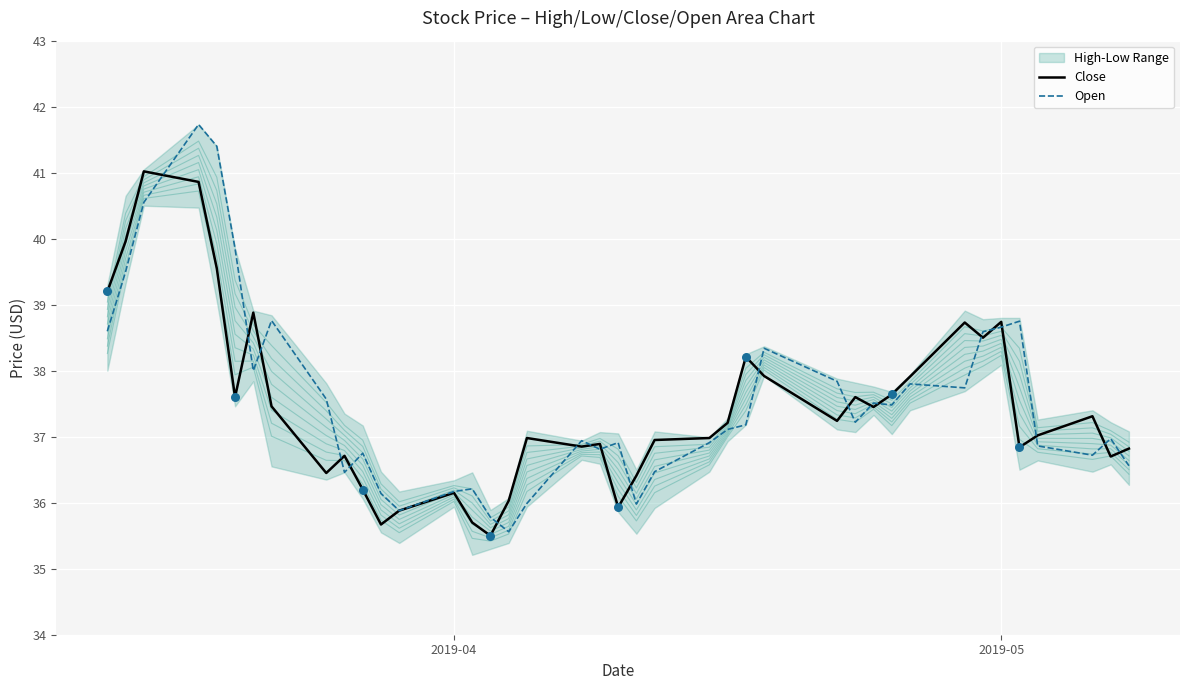

Which series contains the lowest Y value?

Close